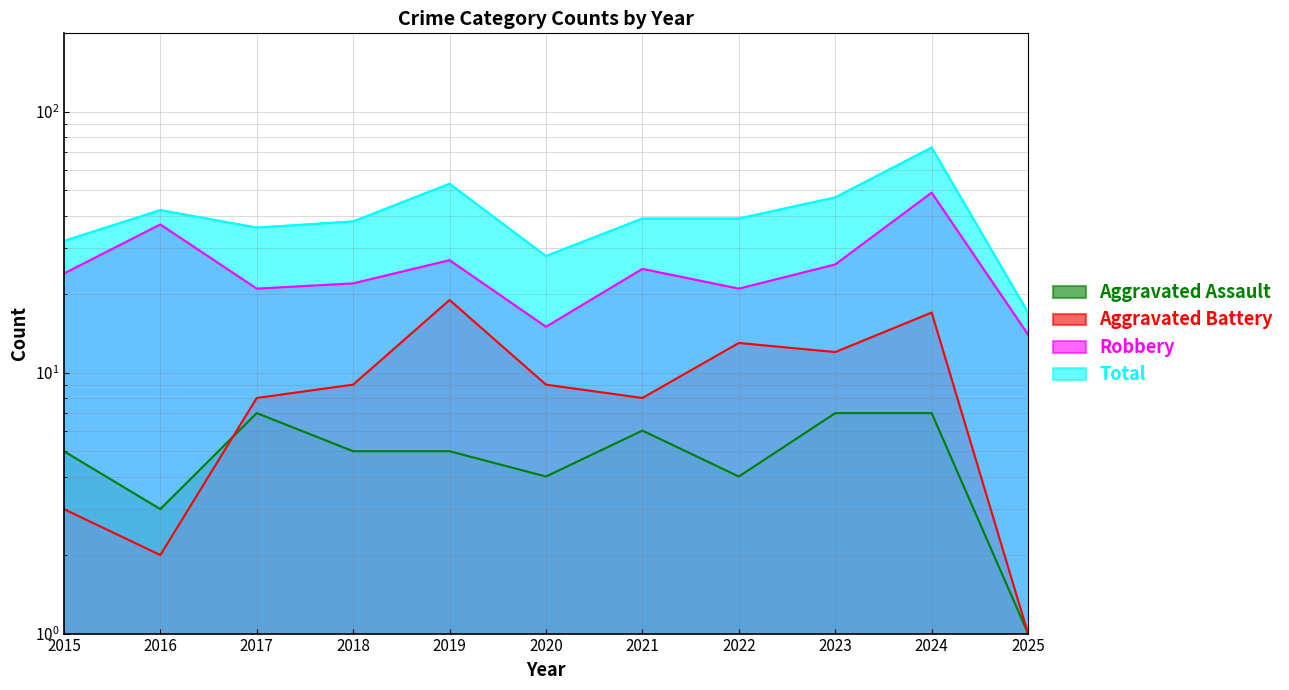

How many categories are shown in the chart?

11